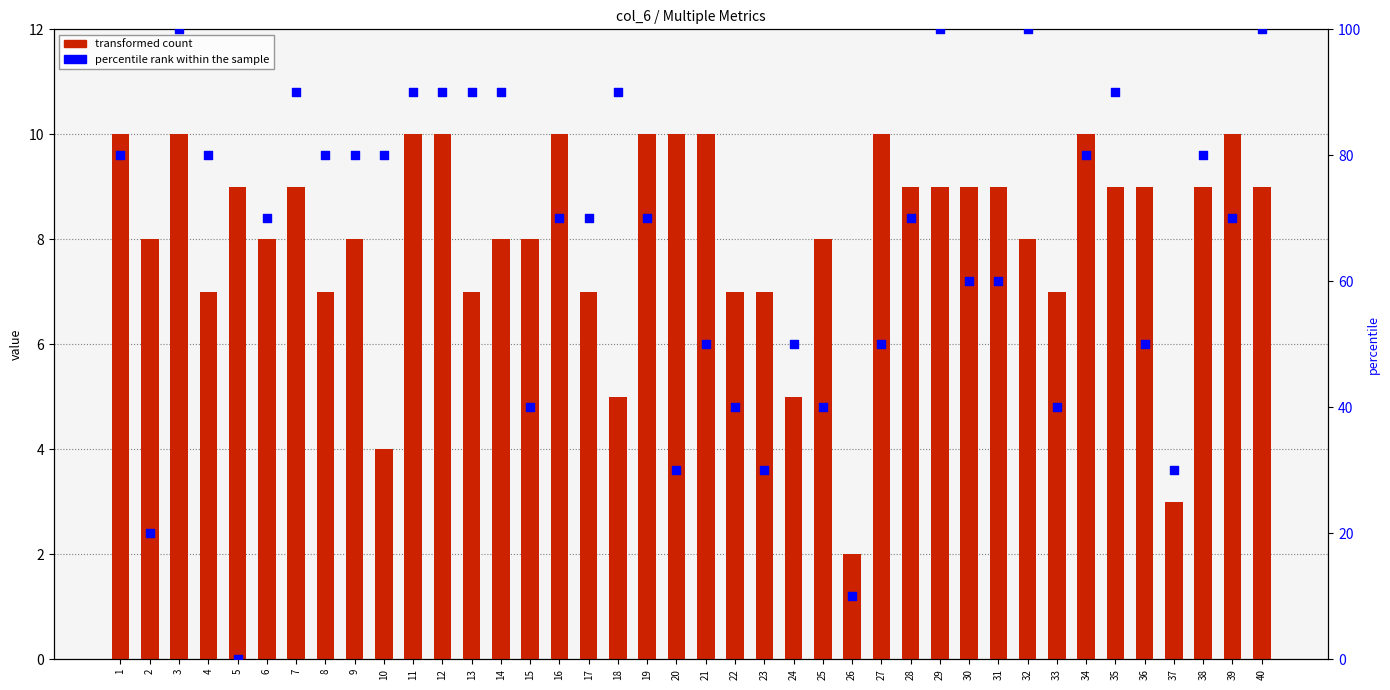

Which series contains the highest Y value?

percentile rank within the sample